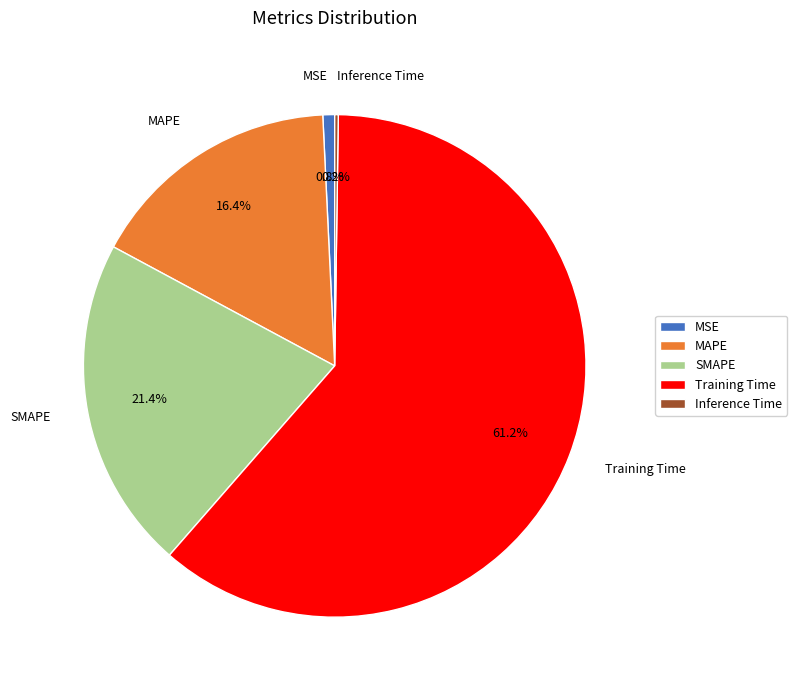

Combined, what portion of the pie is SMAPE and MSE?

22.2%